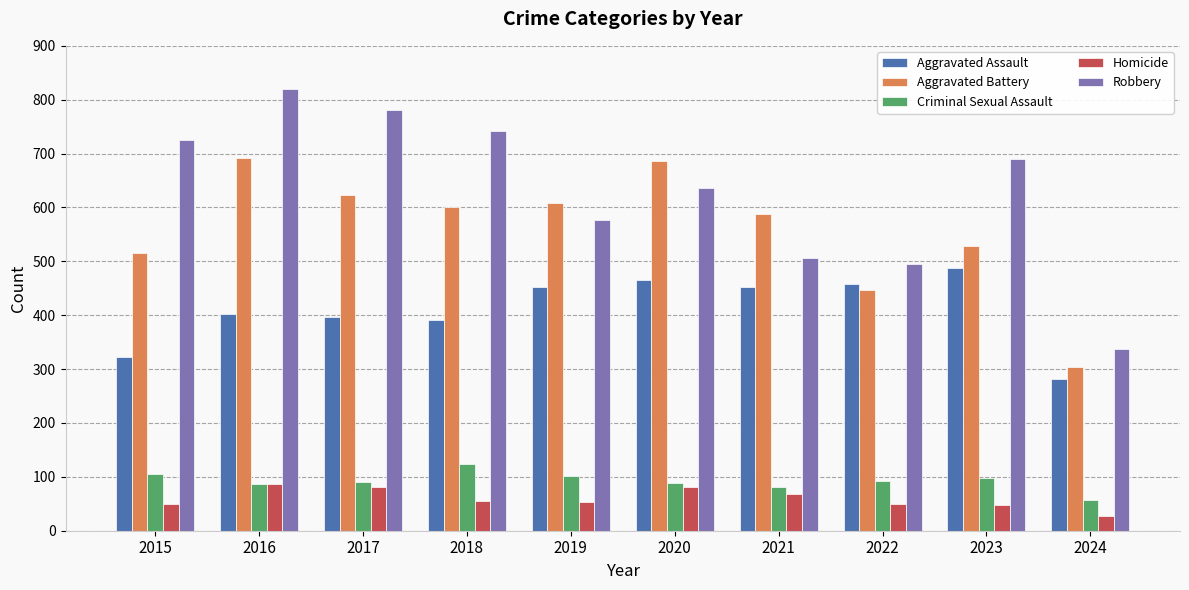

How many data points in Aggravated Assault are less than 452?

5